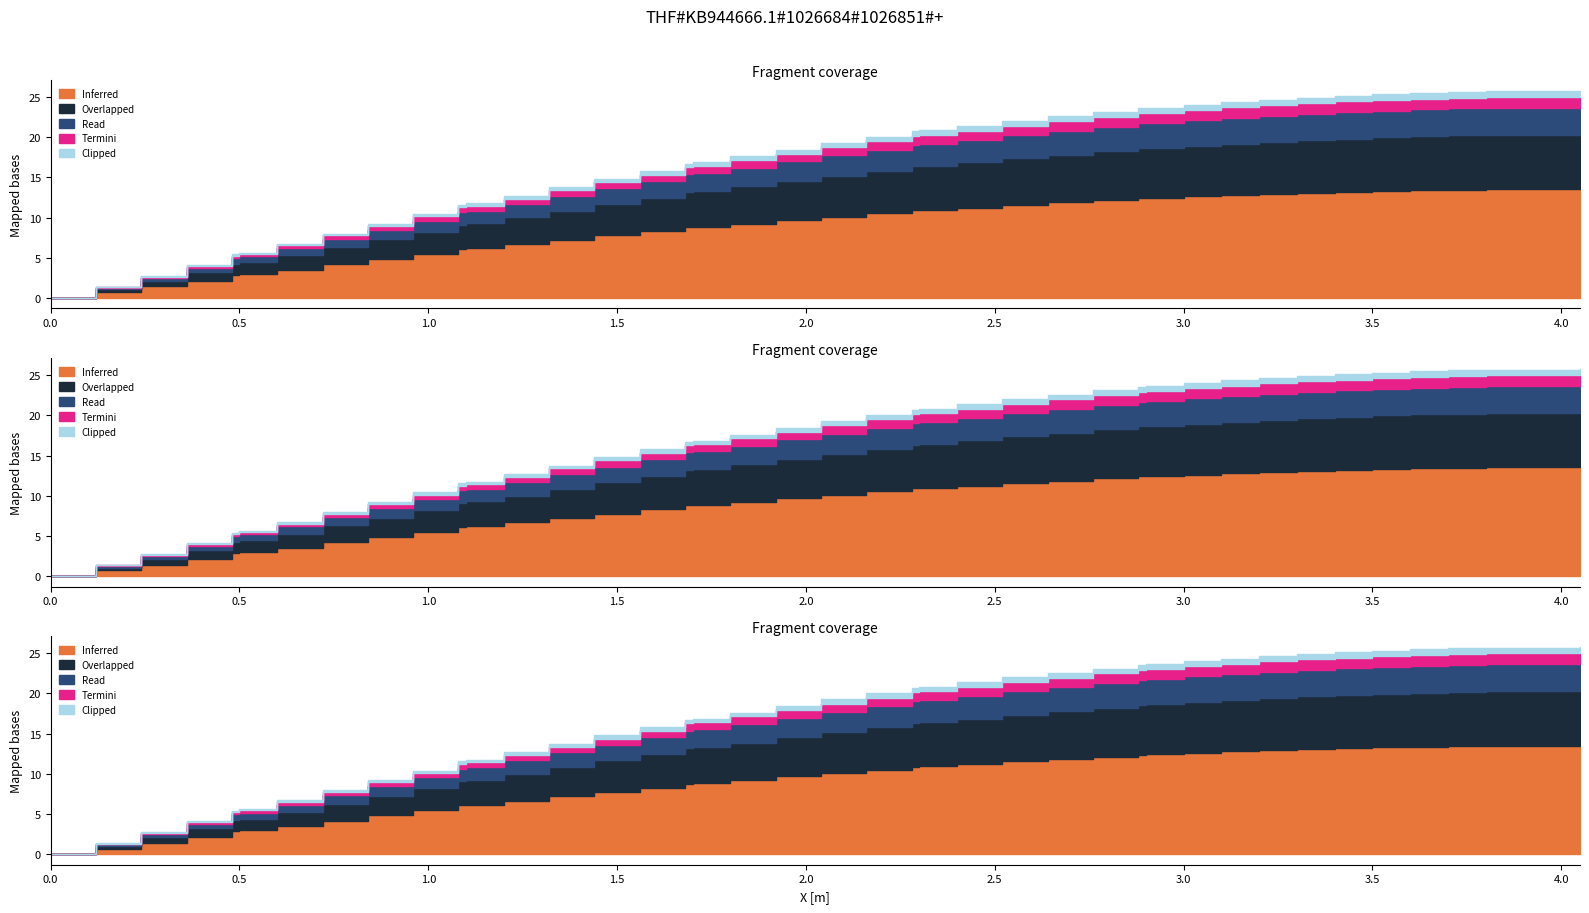

What is the difference between the maximum and second lowest values in the Read series?

3.2